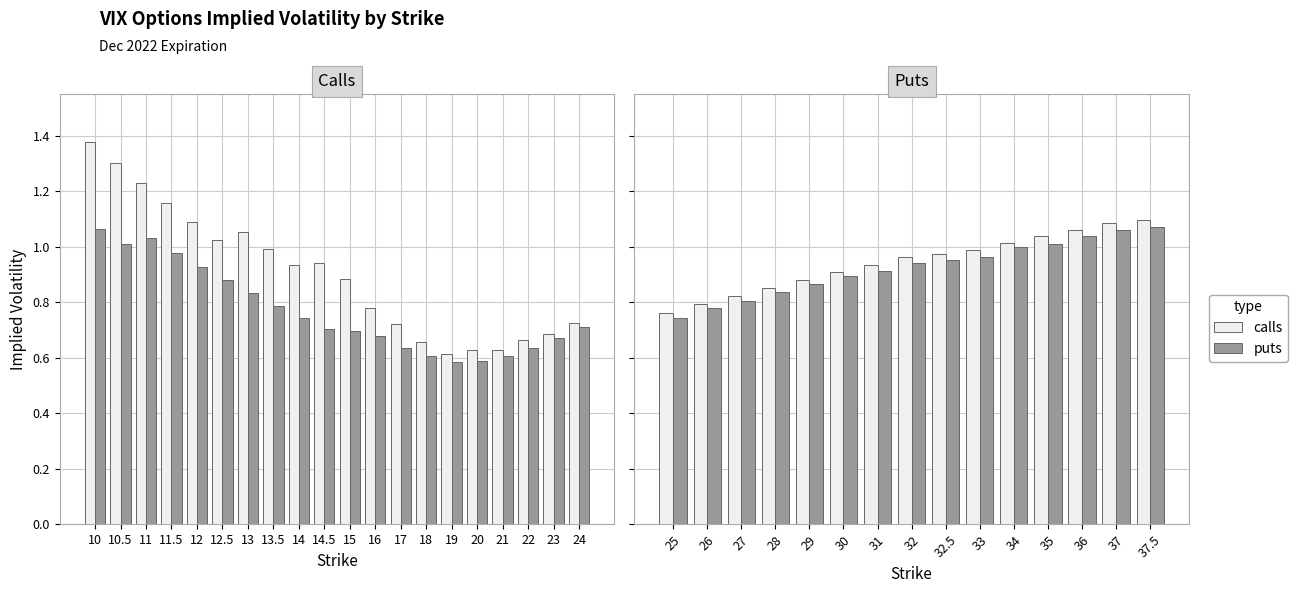

What is the label of the 8th bar from the left?

32